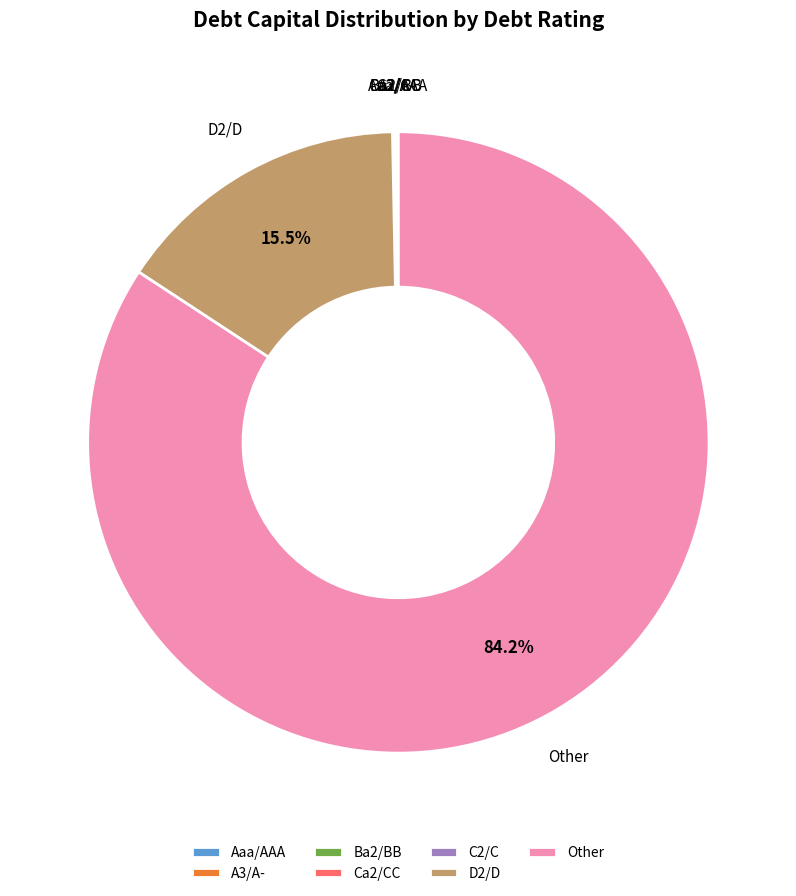

Which slice is the largest?

Other